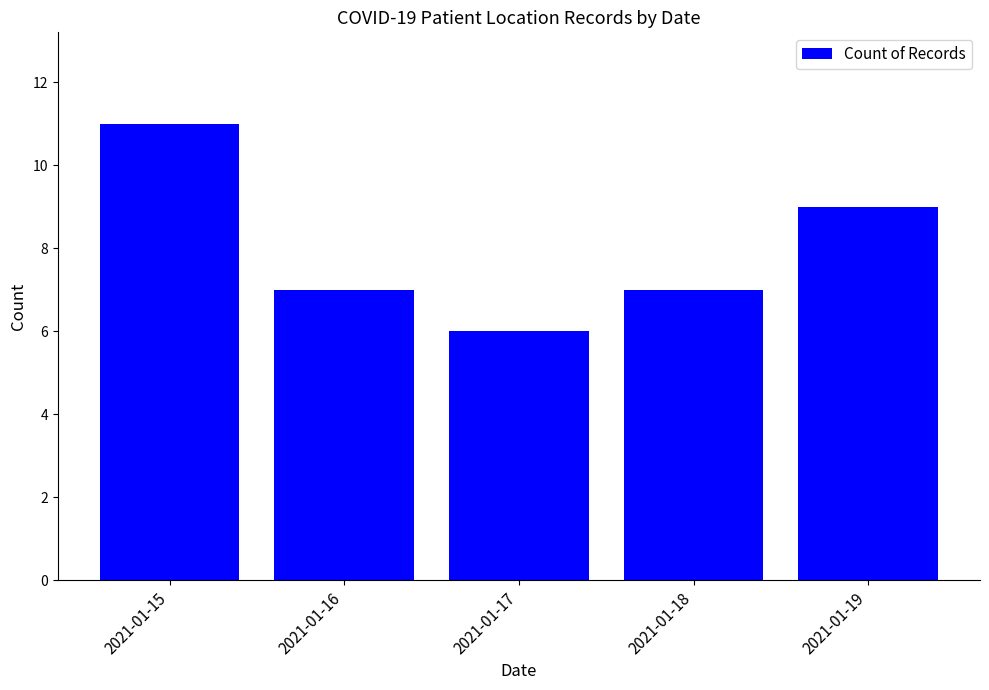

How many categories are shown in the chart?

5